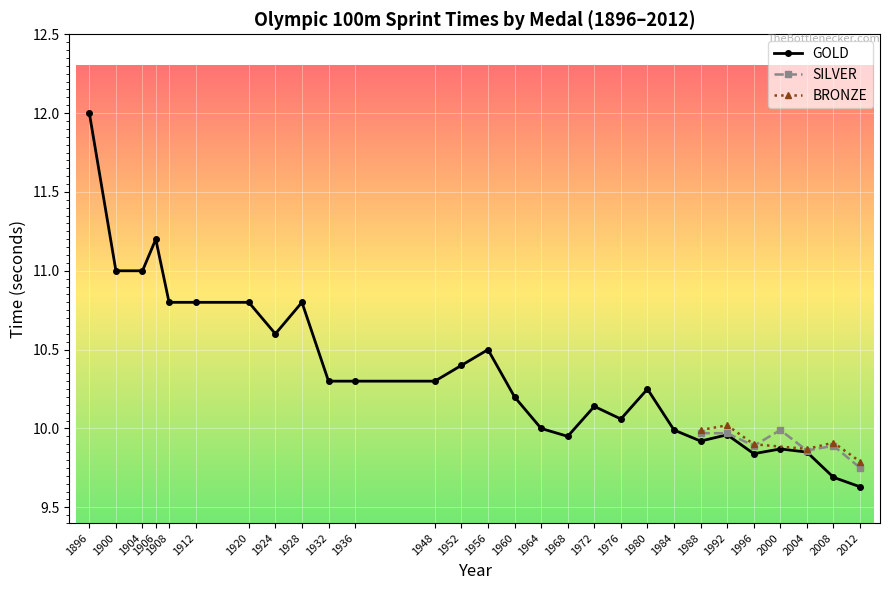

The GOLD series shows 9.7 at 2008. True or false?

True